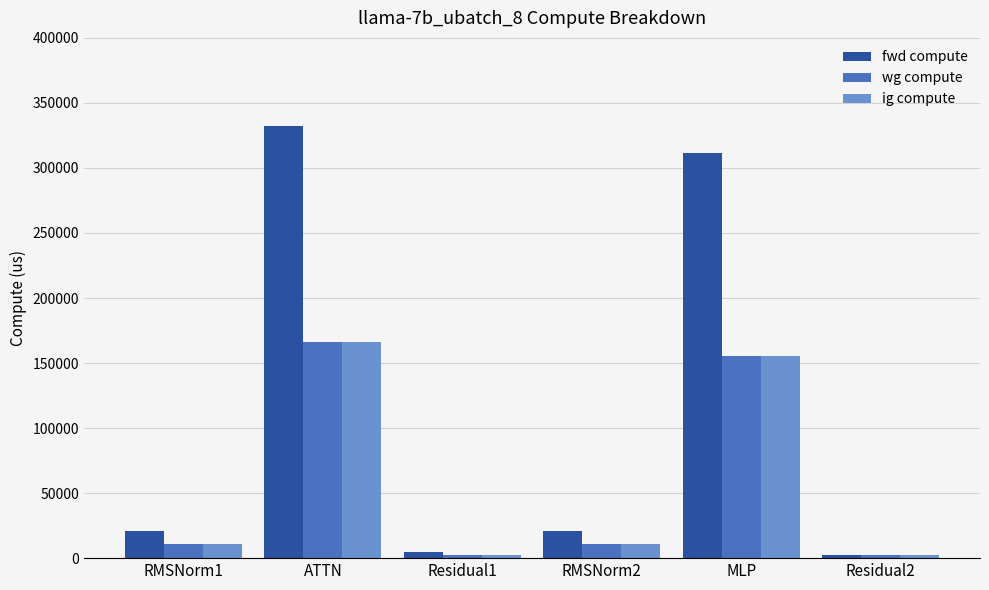

What is the greatest value displayed?

332336.4